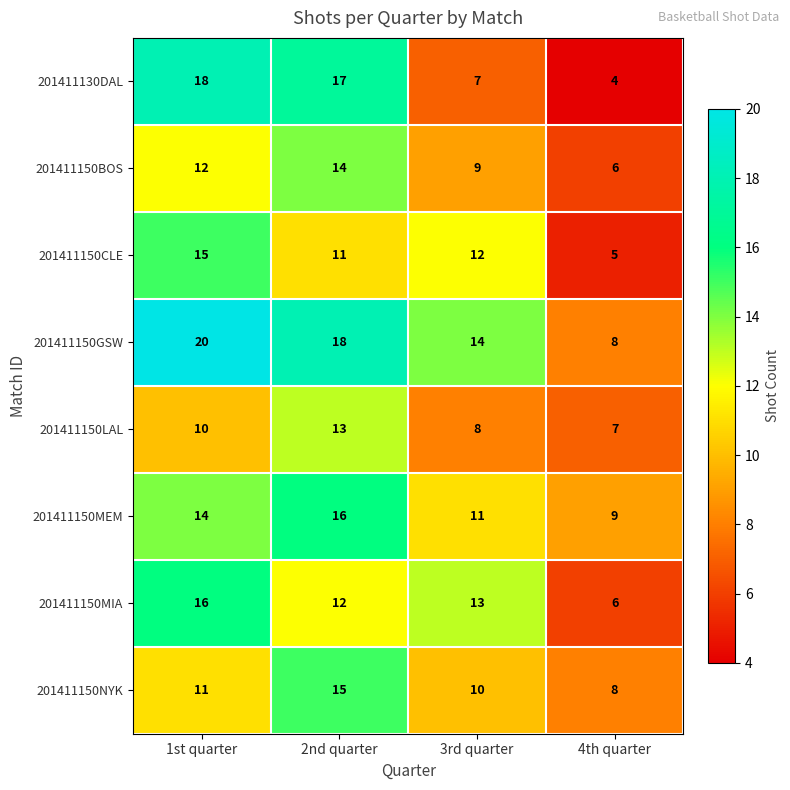

What is the sum of the 201411150MEM values at 2nd quarter and 3rd quarter?

27